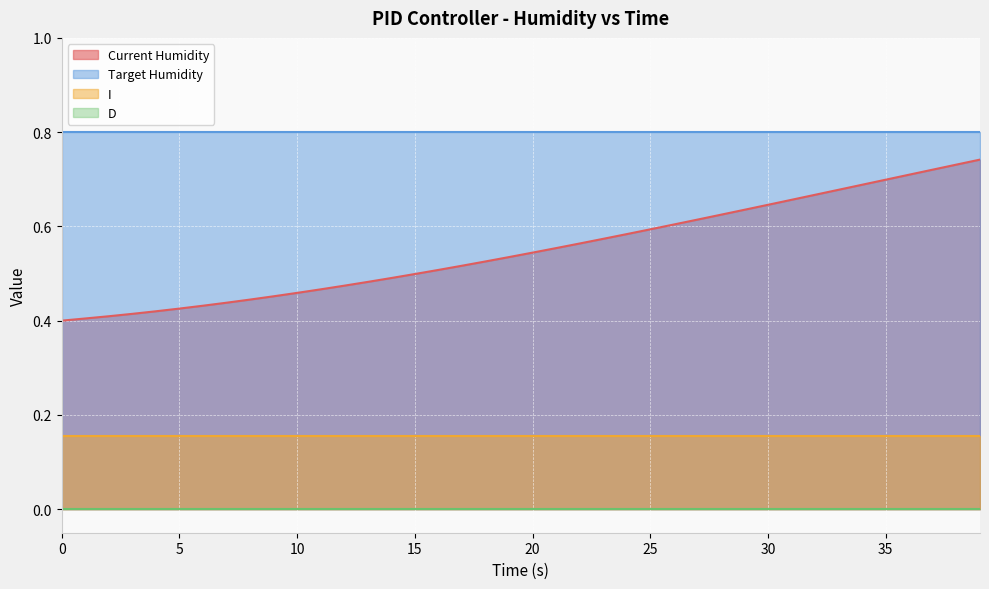

True or false: Current Humidity has more than 2 interior local peaks.

False